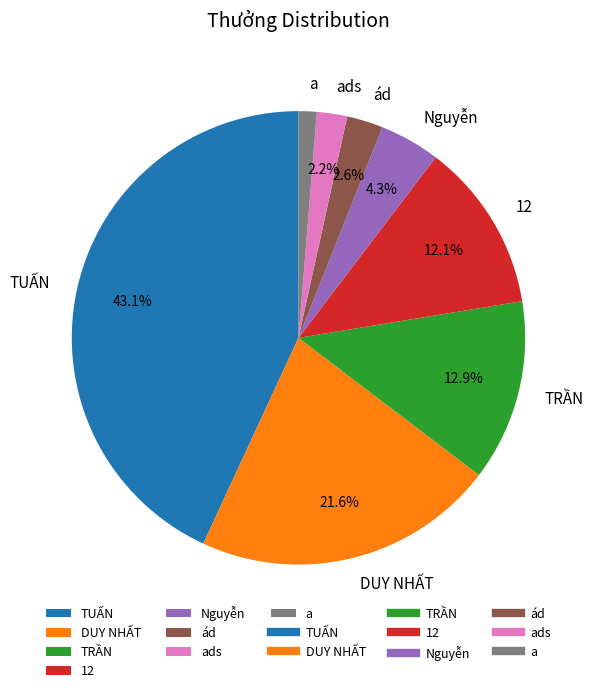

What is the largest slice in the pie chart?

TUẤN